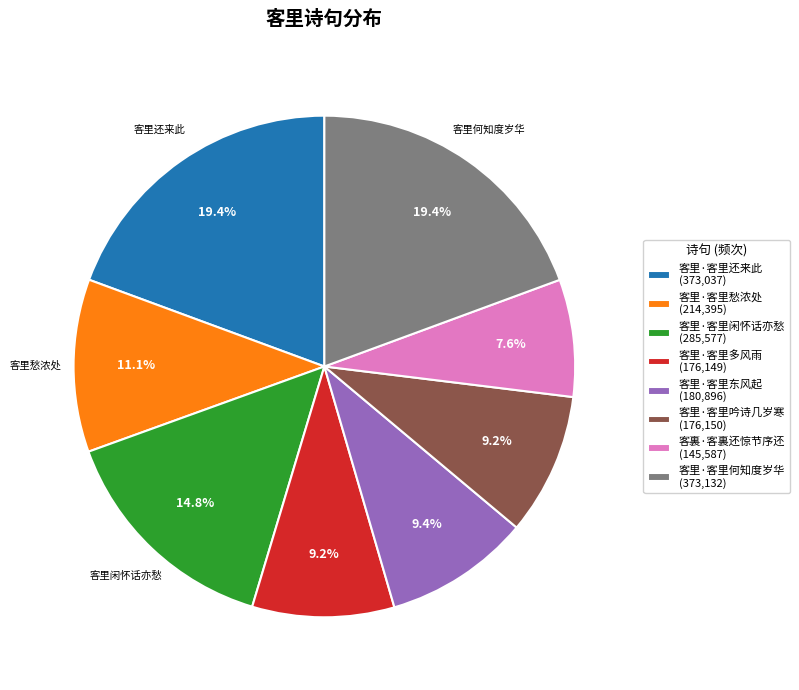

Approximately how many times larger is the value at 客里·客里多风雨 (176,149) compared to 客裏·客裏还惊节序还 (145,587)?

1.2